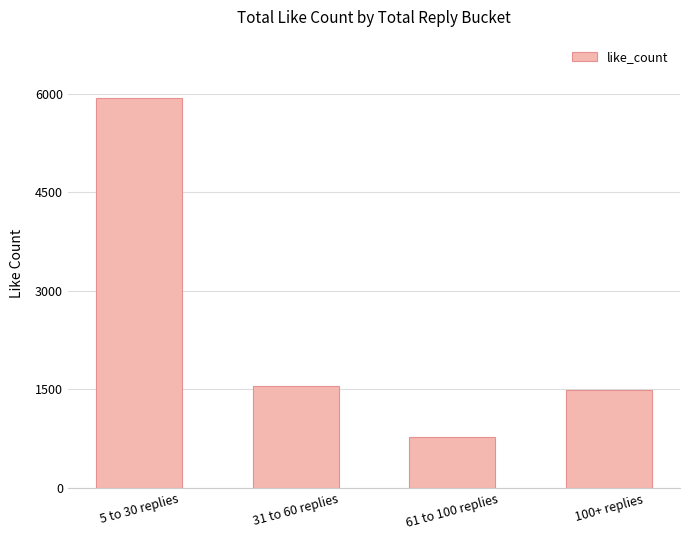

What position from the right is 5 to 30 replies?

4